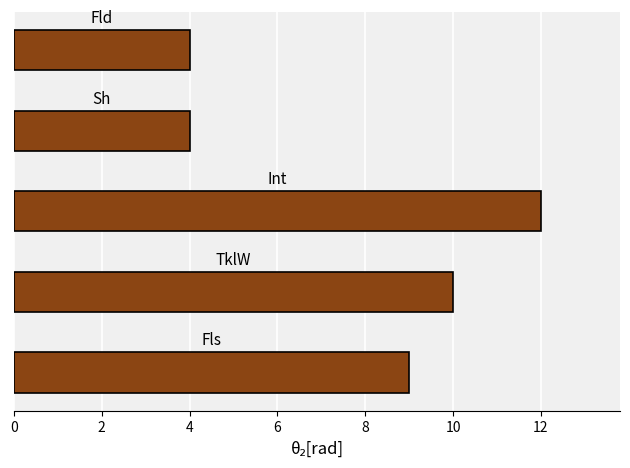

What is the difference between the second highest and minimum values?

6